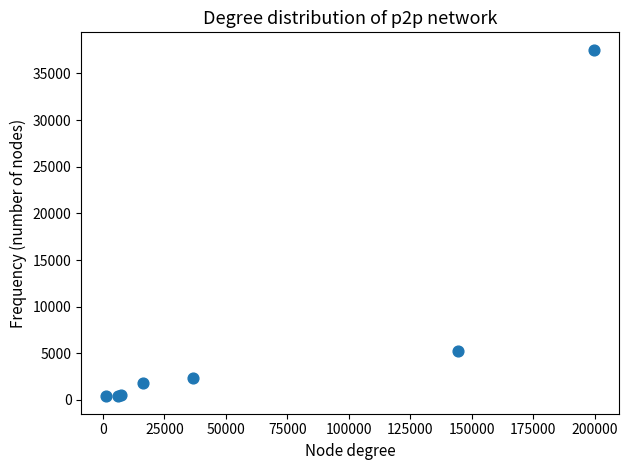

What Y value in the scatter plot is closest to 18964?

5220